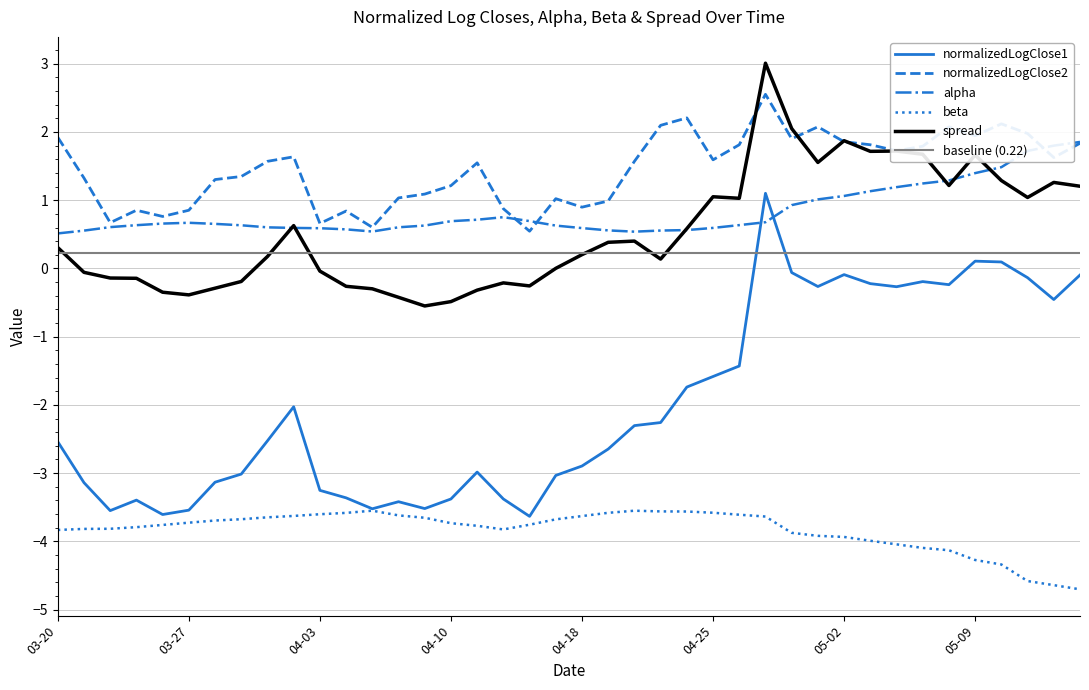

Which category has the highest value across all series?

2017-04-27